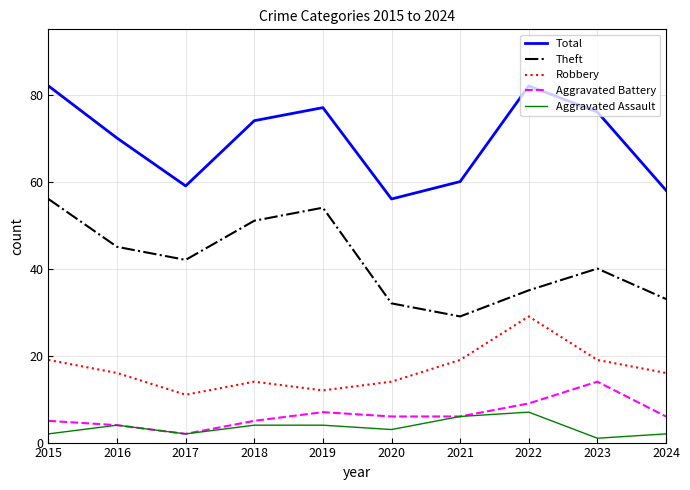

How many interior local peaks does the Aggravated Battery series have?

2